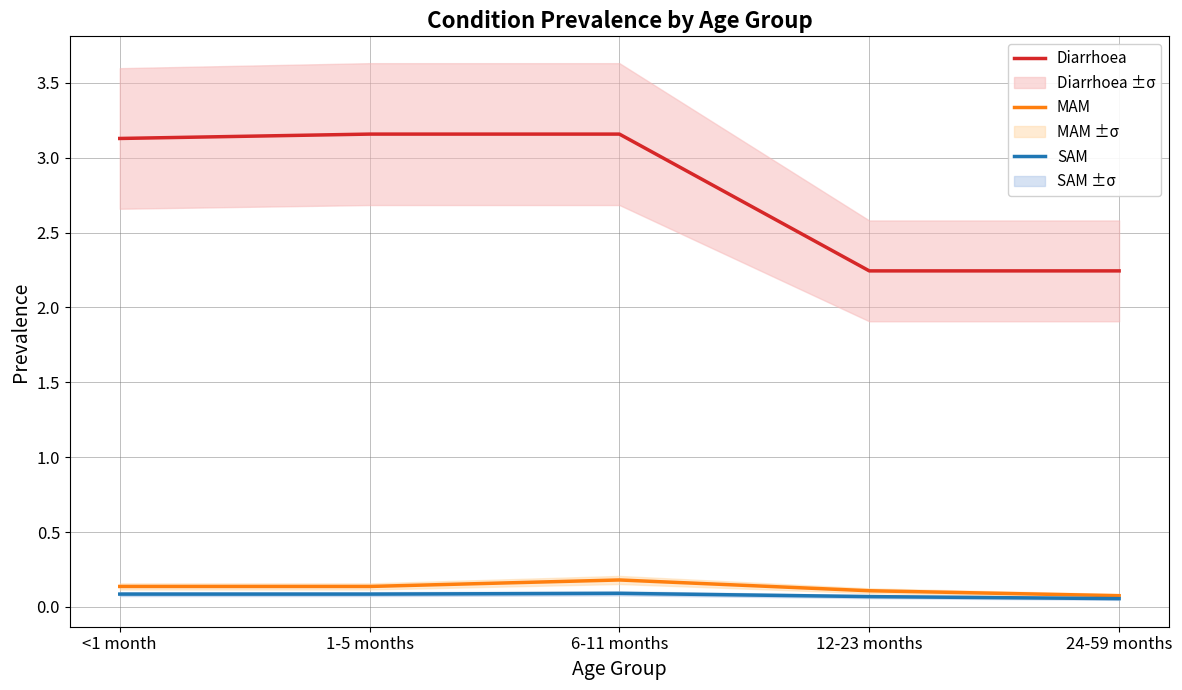

Reading left to right, extract all data points from this chart.

Diarrhoea: 3.1	3.2	3.2	2.2	2.2
MAM: 0.1	0.1	0.2	0.1	0.1
SAM: 0.1	0.1	0.1	0.1	0.1